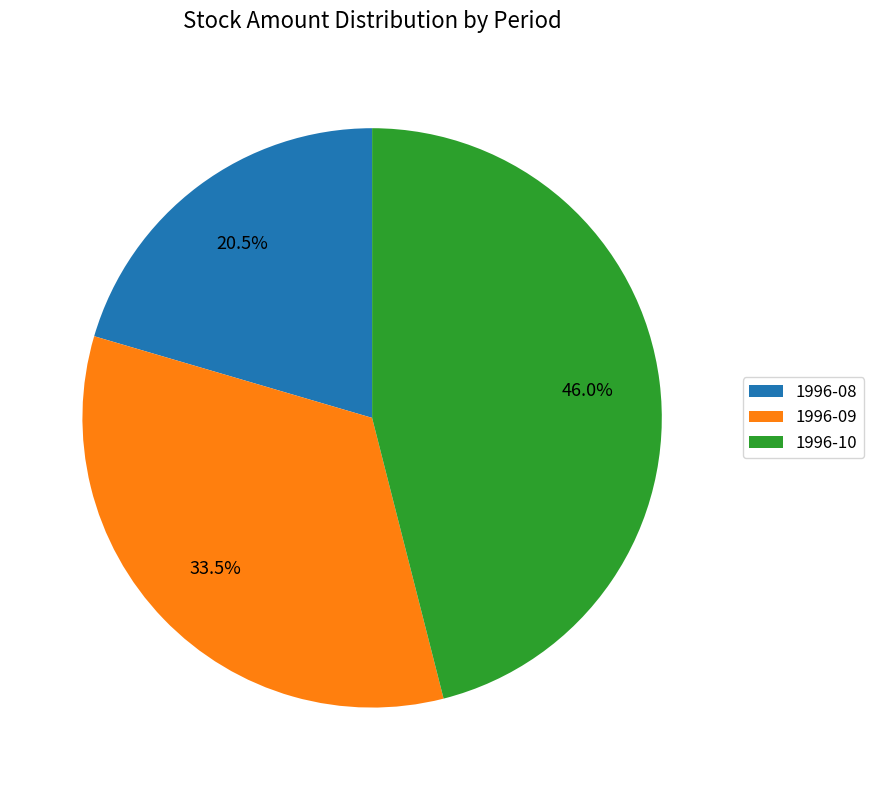

Which slice is the largest?

1996-10